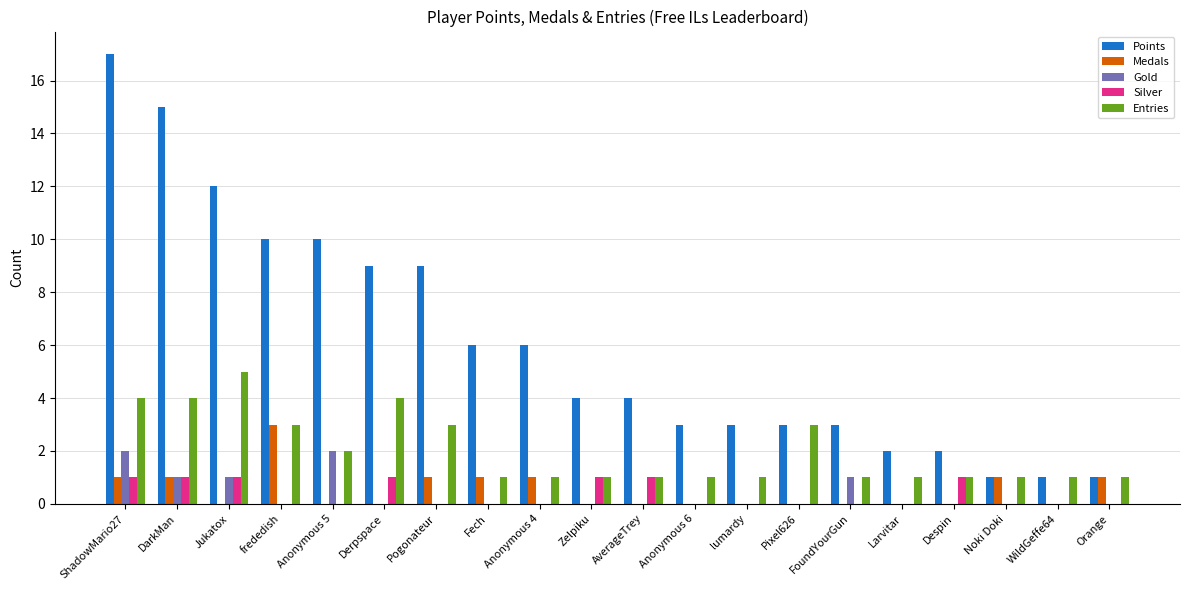

How many Silver values are between 0 and 1?

20